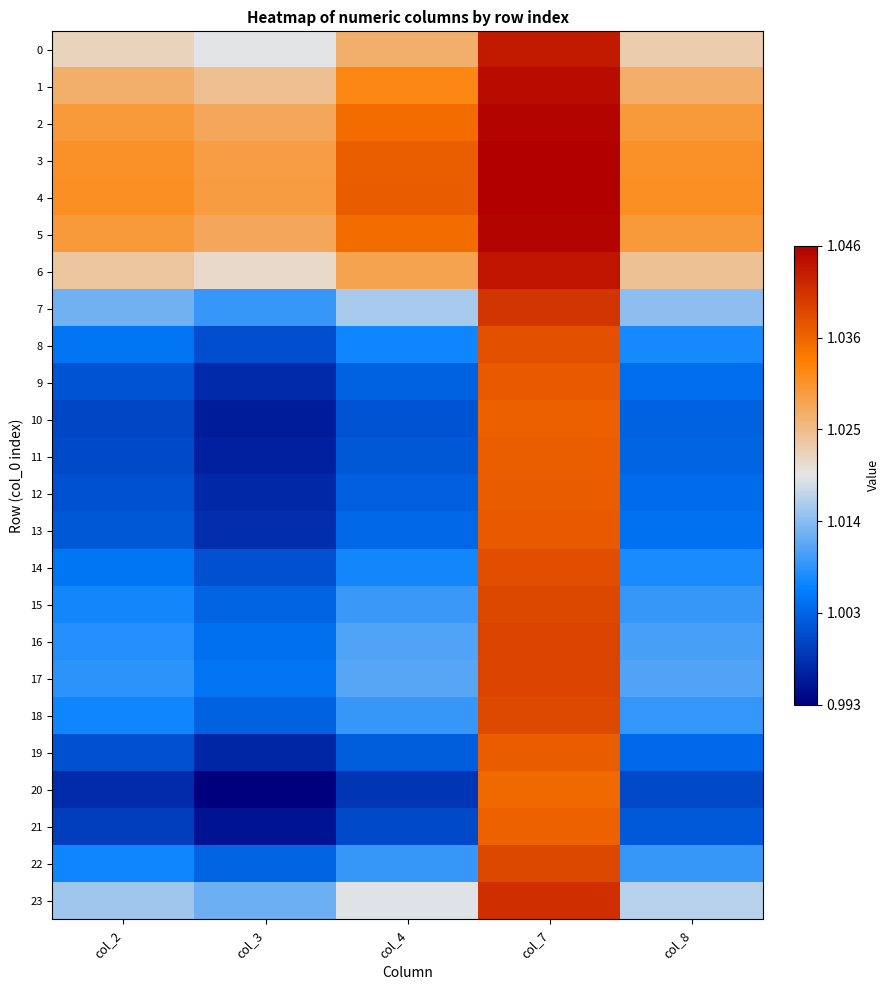

Reading right to left, what are all the values shown in this chart?

0: col_8=1.0	col_7=1.0	col_4=1.0	col_3=1.0	col_2=1.0
1: col_8=1.0	col_7=1.0	col_4=1.0	col_3=1.0	col_2=1.0
2: col_8=1.0	col_7=1.0	col_4=1.0	col_3=1.0	col_2=1.0
3: col_8=1.0	col_7=1.0	col_4=1.0	col_3=1.0	col_2=1.0
4: col_8=1.0	col_7=1.0	col_4=1.0	col_3=1.0	col_2=1.0
5: col_8=1.0	col_7=1.0	col_4=1.0	col_3=1.0	col_2=1.0
6: col_8=1.0	col_7=1.0	col_4=1.0	col_3=1.0	col_2=1.0
7: col_8=1.0	col_7=1.0	col_4=1.0	col_3=1.0	col_2=1.0
8: col_8=1.0	col_7=1.0	col_4=1.0	col_3=1.0	col_2=1.0
9: col_8=1.0	col_7=1.0	col_4=1.0	col_3=1.0	col_2=1.0
10: col_8=1.0	col_7=1.0	col_4=1.0	col_3=1.0	col_2=1.0
11: col_8=1.0	col_7=1.0	col_4=1.0	col_3=1.0	col_2=1.0
12: col_8=1.0	col_7=1.0	col_4=1.0	col_3=1.0	col_2=1.0
13: col_8=1.0	col_7=1.0	col_4=1.0	col_3=1.0	col_2=1.0
14: col_8=1.0	col_7=1.0	col_4=1.0	col_3=1.0	col_2=1.0
15: col_8=1.0	col_7=1.0	col_4=1.0	col_3=1.0	col_2=1.0
16: col_8=1.0	col_7=1.0	col_4=1.0	col_3=1.0	col_2=1.0
17: col_8=1.0	col_7=1.0	col_4=1.0	col_3=1.0	col_2=1.0
18: col_8=1.0	col_7=1.0	col_4=1.0	col_3=1.0	col_2=1.0
19: col_8=1.0	col_7=1.0	col_4=1.0	col_3=1.0	col_2=1.0
20: col_8=1.0	col_7=1.0	col_4=1.0	col_3=1.0	col_2=1.0
21: col_8=1.0	col_7=1.0	col_4=1.0	col_3=1.0	col_2=1.0
22: col_8=1.0	col_7=1.0	col_4=1.0	col_3=1.0	col_2=1.0
23: col_8=1.0	col_7=1.0	col_4=1.0	col_3=1.0	col_2=1.0